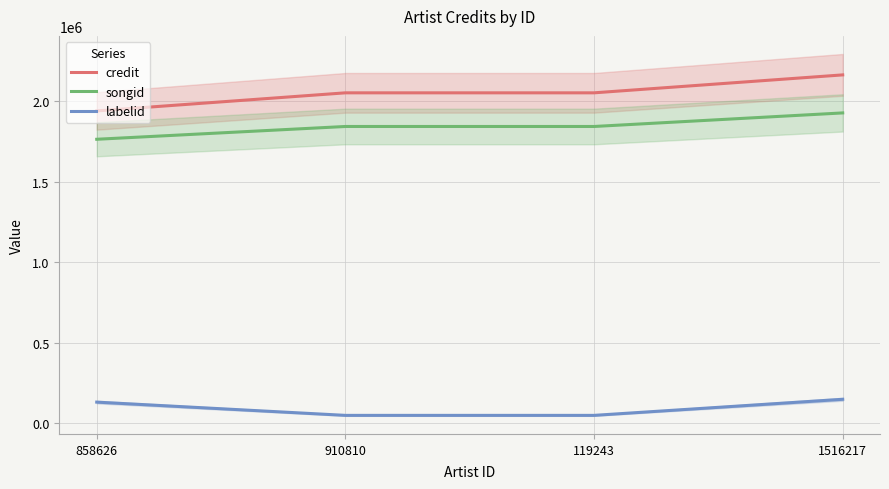

True or false: labelid and songid intersect in this chart.

False